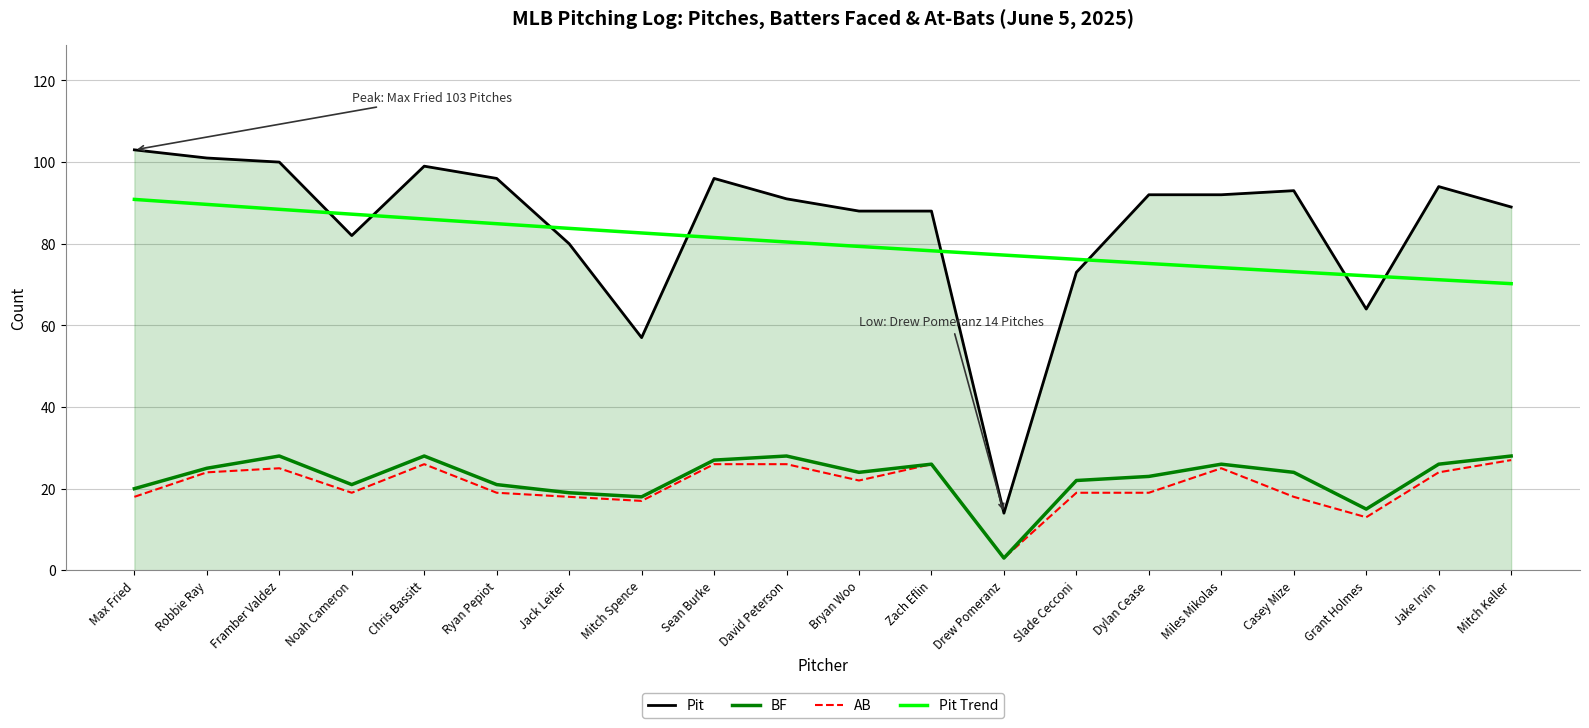

What position from the left is Grant Holmes?

18